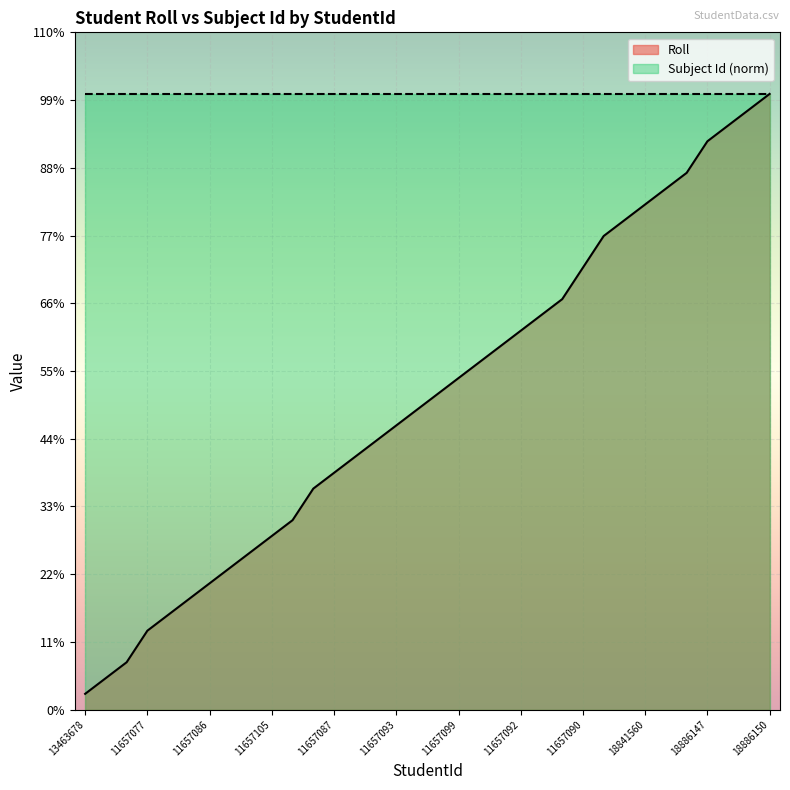

Reading left to right, extract all data points from this chart.

1	2	3	5	6	7	8	9	10	11	12	14	15	16	17	18	19	20	21	22	23	24	25	26	28	30	31	32	33	34	36	37	38	39